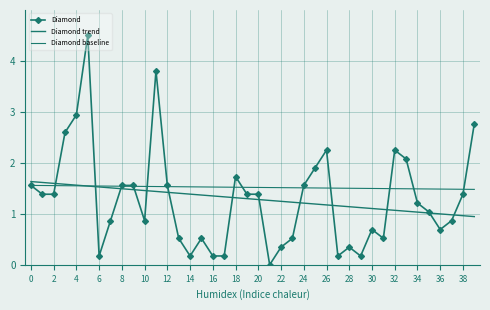

What is the change in value from 2013/01/17 to 2013/01/22?

-0.2